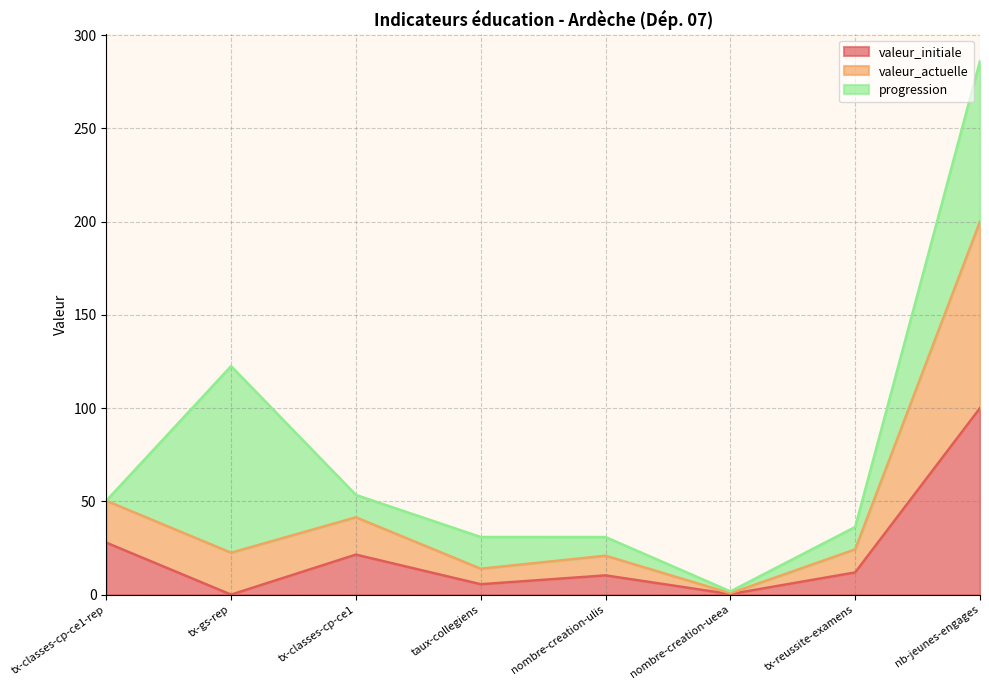

True or false: valeur_initiale and valeur_actuelle cross at least once.

False